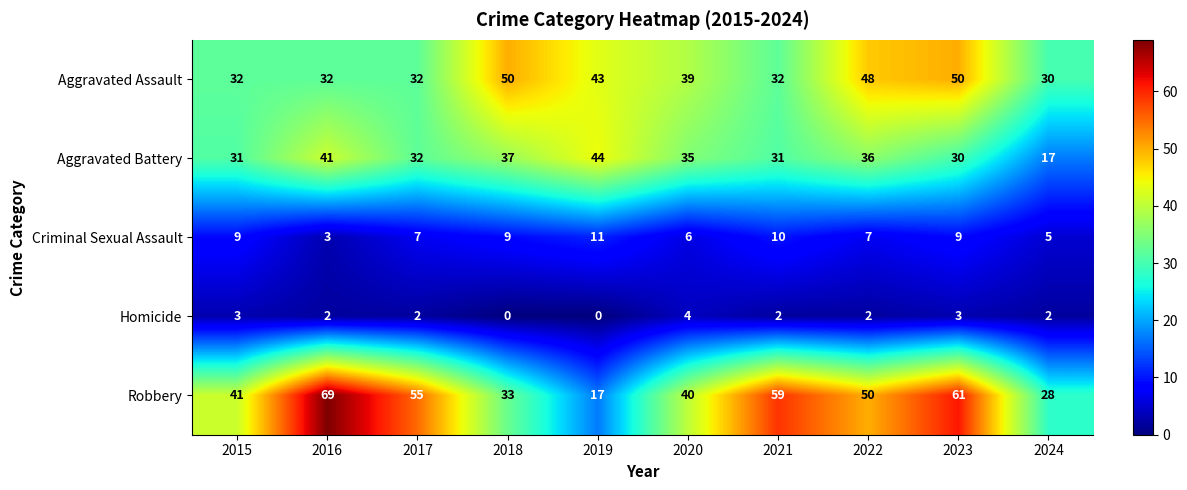

At how many categories does at least one series exceed 5?

10